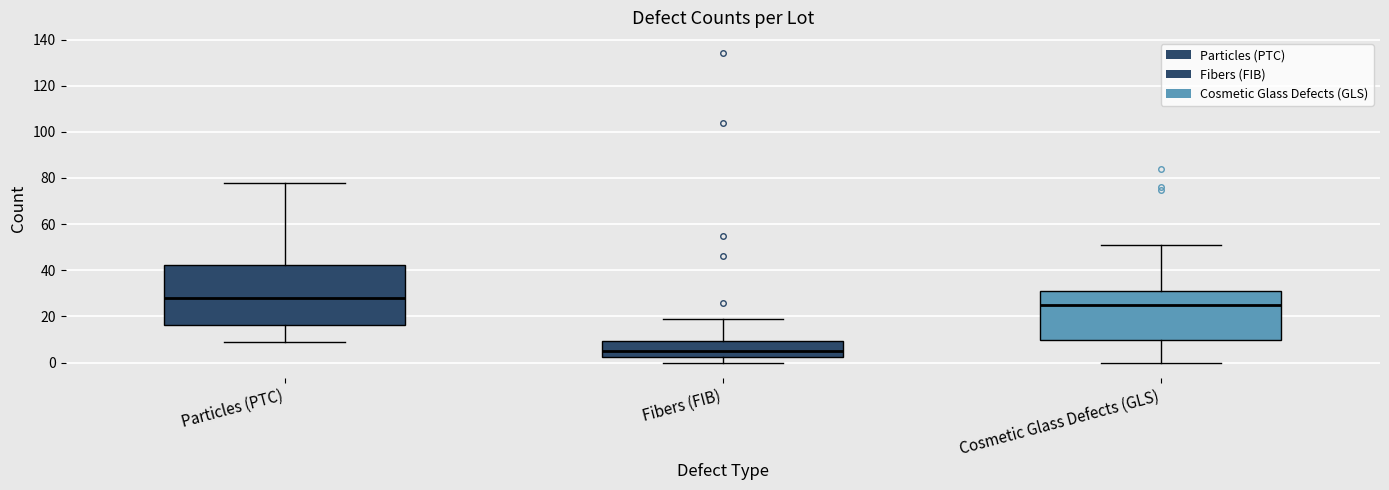

Where is the upper edge of the box for Fibers (FIB) on the y-axis? The values are not printed on the chart, so give them approximately, as read against the axis.

10